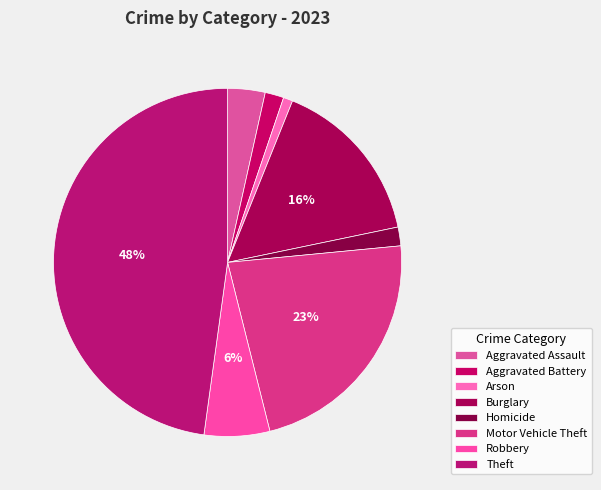

To the nearest percent, what percentage of the pie is Aggravated Assault?

3%